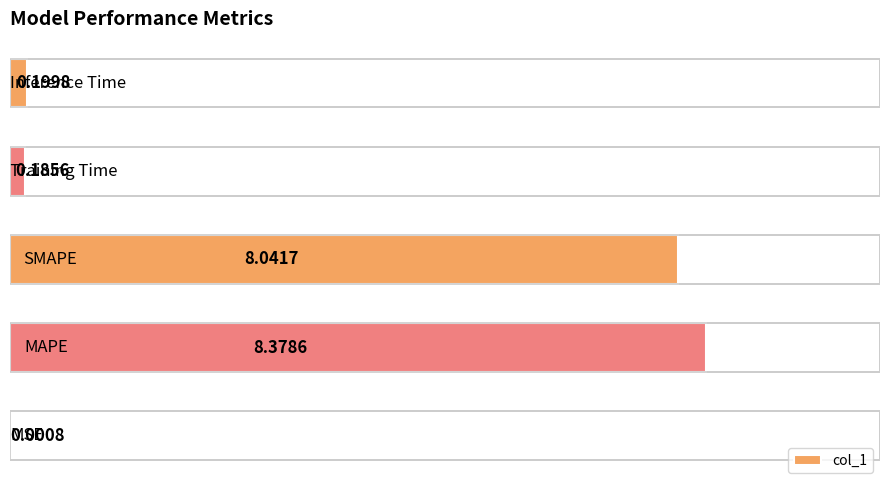

What is the sum of all values?

16.8